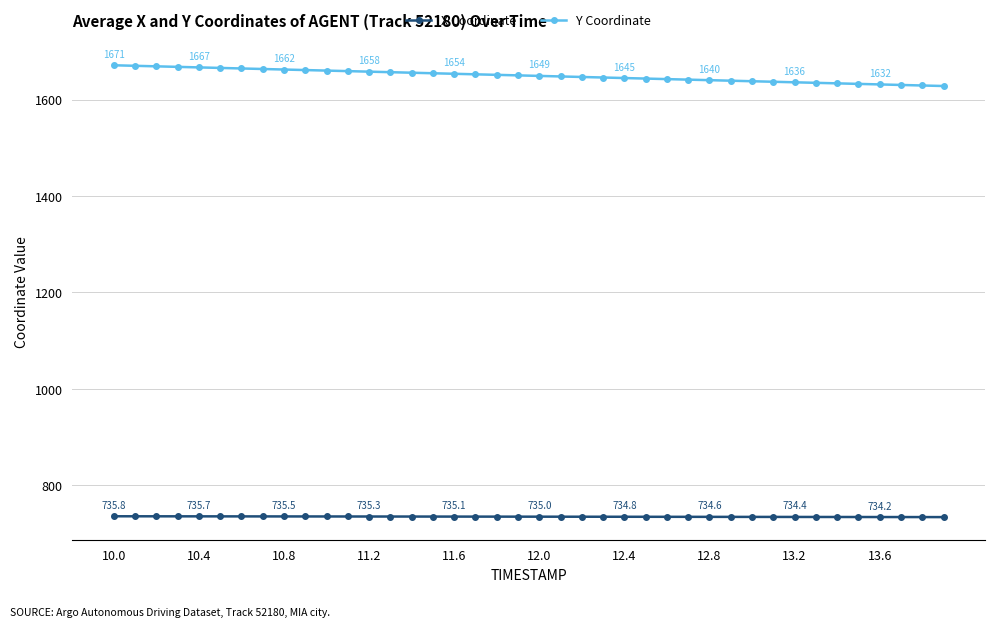

What is the value of the X Coordinate point at the 26th from the left?

734.7